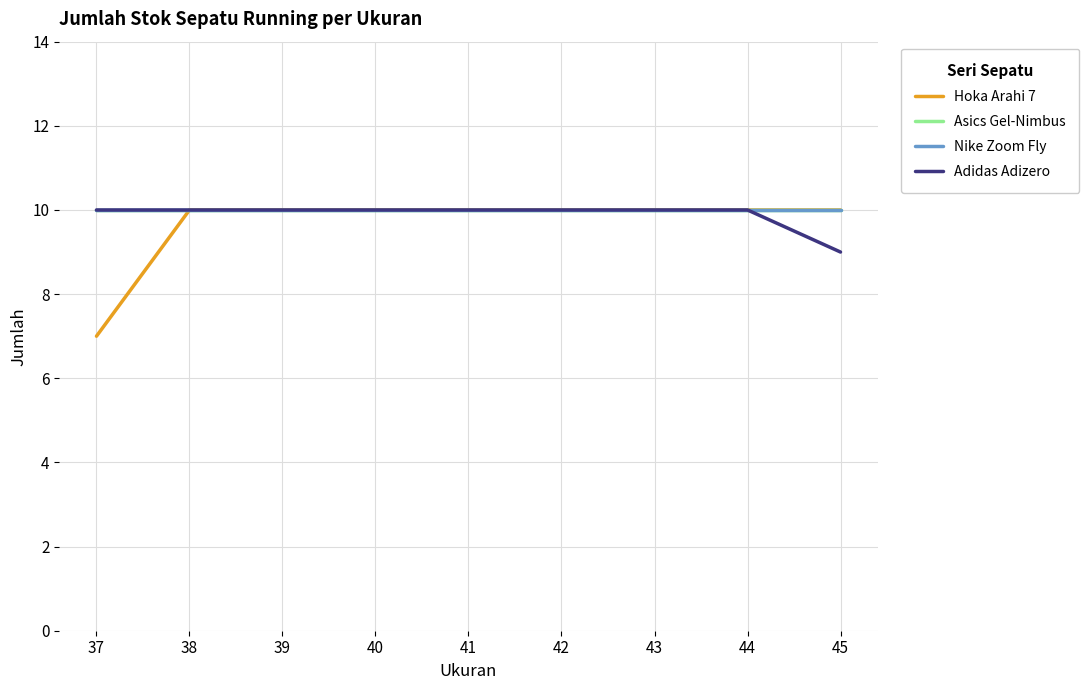

What is the sum of the Nike Zoom Fly values at 45 and 40?

20